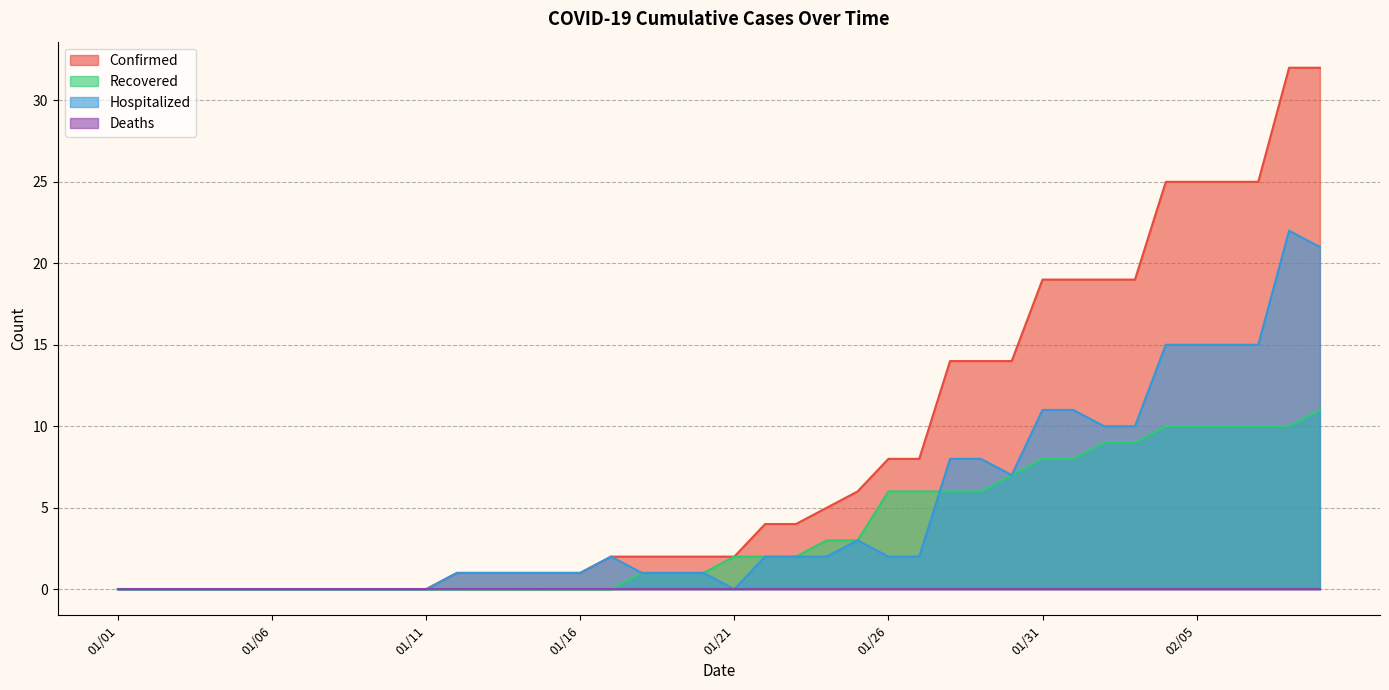

Which series has the largest total across all categories?

Confirmed